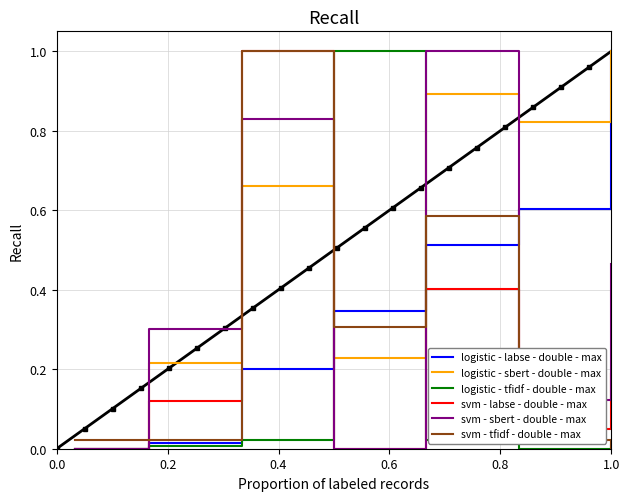

How many distinct data groups are displayed?

6